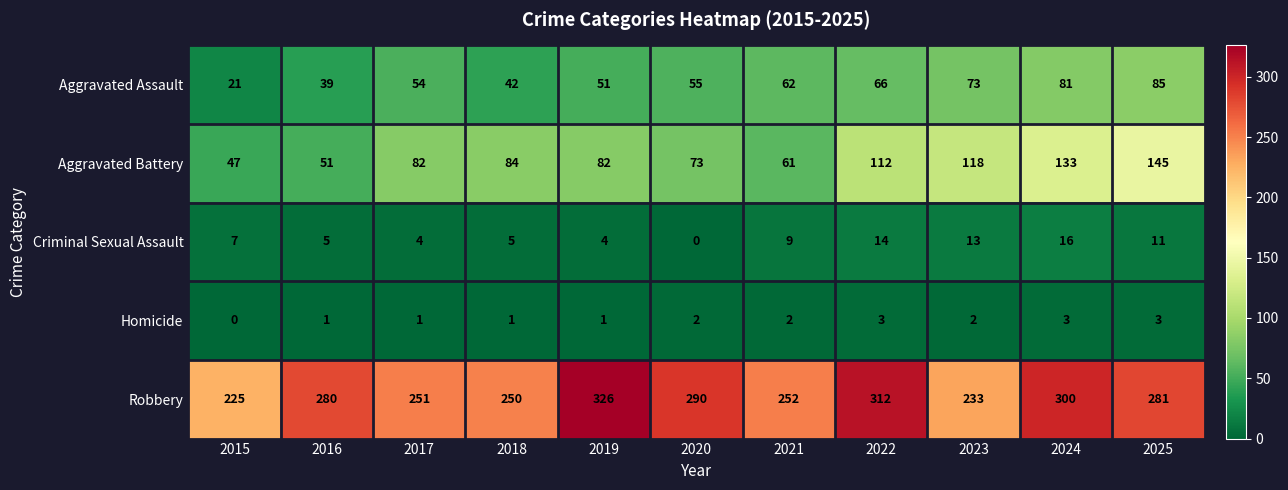

What is the difference between the Aggravated Battery values at 2025 and 2020?

72